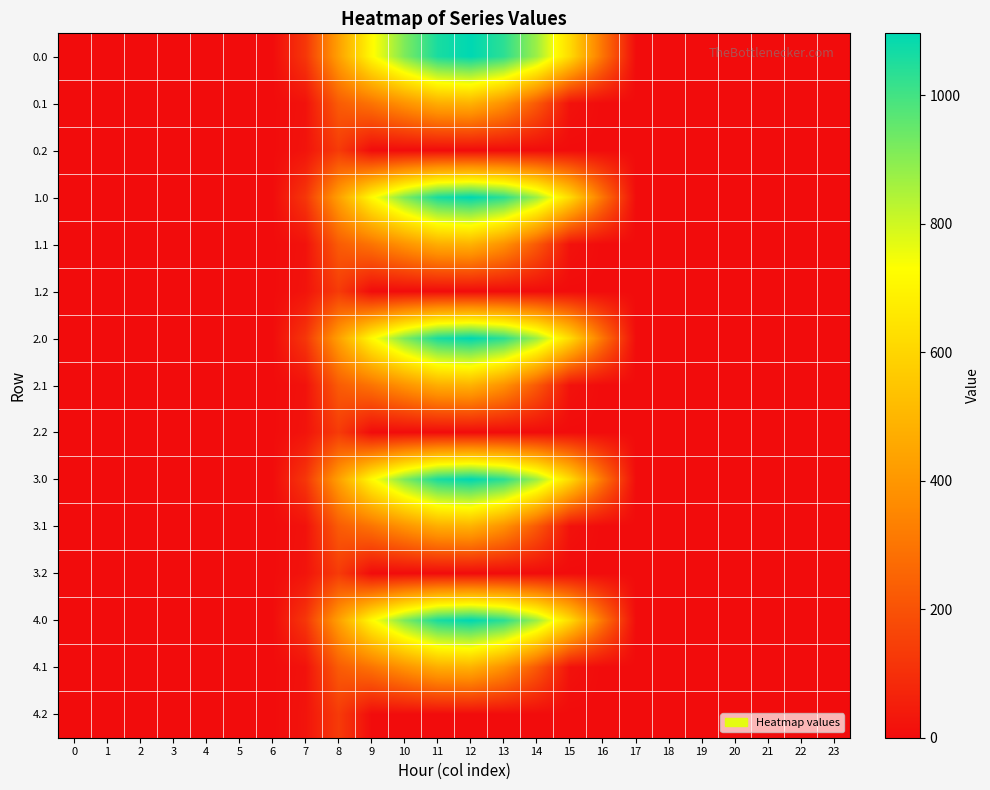

Reading left to right, extract all data points from this chart.

0.0: 0=0.0	1=0.0	2=0.0	3=0.0	4=0.0	5=0.0	6=0.0	7=120.6	8=430.3	9=716.9	10=916.2	11=1060.3	12=1096.7	13=1032.9	14=870.6	15=615.9	16=294.5	17=0.0	18=0.0	19=0.0	20=0.0	21=0.0	22=0.0	23=0.0
0.1: 0=0.0	1=0.0	2=0.0	3=0.0	4=0.0	5=0.0	6=0.0	7=17.7	8=227.5	9=295.9	10=388.1	11=471.7	12=485.4	13=382.7	14=219.2	15=17.3	16=0.0	17=0.0	18=0.0	19=0.0	20=0.0	21=0.0	22=0.0	23=0.0
0.2: 0=0.0	1=0.0	2=0.0	3=0.0	4=0.0	5=0.0	6=0.0	7=22.3	8=134.2	9=0.0	10=0.0	11=0.0	12=0.0	13=0.0	14=0.0	15=0.0	16=0.0	17=0.0	18=0.0	19=0.0	20=0.0	21=0.0	22=0.0	23=0.0
1.0: 0=0.0	1=0.0	2=0.0	3=0.0	4=0.0	5=0.0	6=0.0	7=120.6	8=430.3	9=716.9	10=916.2	11=1060.3	12=1096.7	13=1032.9	14=870.6	15=615.9	16=294.5	17=0.0	18=0.0	19=0.0	20=0.0	21=0.0	22=0.0	23=0.0
1.1: 0=0.0	1=0.0	2=0.0	3=0.0	4=0.0	5=0.0	6=0.0	7=17.7	8=227.5	9=295.9	10=388.1	11=471.7	12=485.4	13=382.7	14=219.2	15=17.3	16=0.0	17=0.0	18=0.0	19=0.0	20=0.0	21=0.0	22=0.0	23=0.0
1.2: 0=0.0	1=0.0	2=0.0	3=0.0	4=0.0	5=0.0	6=0.0	7=22.3	8=134.2	9=0.0	10=0.0	11=0.0	12=0.0	13=0.0	14=0.0	15=0.0	16=0.0	17=0.0	18=0.0	19=0.0	20=0.0	21=0.0	22=0.0	23=0.0
2.0: 0=0.0	1=0.0	2=0.0	3=0.0	4=0.0	5=0.0	6=0.0	7=120.6	8=430.3	9=716.9	10=916.2	11=1060.3	12=1096.7	13=1032.9	14=870.6	15=615.9	16=294.5	17=0.0	18=0.0	19=0.0	20=0.0	21=0.0	22=0.0	23=0.0
2.1: 0=0.0	1=0.0	2=0.0	3=0.0	4=0.0	5=0.0	6=0.0	7=17.7	8=227.5	9=295.9	10=388.1	11=471.7	12=485.4	13=382.7	14=219.2	15=17.3	16=0.0	17=0.0	18=0.0	19=0.0	20=0.0	21=0.0	22=0.0	23=0.0
2.2: 0=0.0	1=0.0	2=0.0	3=0.0	4=0.0	5=0.0	6=0.0	7=22.3	8=134.2	9=0.0	10=0.0	11=0.0	12=0.0	13=0.0	14=0.0	15=0.0	16=0.0	17=0.0	18=0.0	19=0.0	20=0.0	21=0.0	22=0.0	23=0.0
3.0: 0=0.0	1=0.0	2=0.0	3=0.0	4=0.0	5=0.0	6=0.0	7=120.6	8=430.3	9=716.9	10=916.2	11=1060.3	12=1096.7	13=1032.9	14=870.6	15=615.9	16=294.5	17=0.0	18=0.0	19=0.0	20=0.0	21=0.0	22=0.0	23=0.0
3.1: 0=0.0	1=0.0	2=0.0	3=0.0	4=0.0	5=0.0	6=0.0	7=17.7	8=227.5	9=295.9	10=388.1	11=471.7	12=485.4	13=382.7	14=219.2	15=17.3	16=0.0	17=0.0	18=0.0	19=0.0	20=0.0	21=0.0	22=0.0	23=0.0
3.2: 0=0.0	1=0.0	2=0.0	3=0.0	4=0.0	5=0.0	6=0.0	7=22.3	8=134.2	9=0.0	10=0.0	11=0.0	12=0.0	13=0.0	14=0.0	15=0.0	16=0.0	17=0.0	18=0.0	19=0.0	20=0.0	21=0.0	22=0.0	23=0.0
4.0: 0=0.0	1=0.0	2=0.0	3=0.0	4=0.0	5=0.0	6=0.0	7=120.6	8=430.3	9=716.9	10=916.2	11=1060.3	12=1096.7	13=1032.9	14=870.6	15=615.9	16=294.5	17=0.0	18=0.0	19=0.0	20=0.0	21=0.0	22=0.0	23=0.0
4.1: 0=0.0	1=0.0	2=0.0	3=0.0	4=0.0	5=0.0	6=0.0	7=17.7	8=227.5	9=295.9	10=388.1	11=471.7	12=485.4	13=382.7	14=219.2	15=17.3	16=0.0	17=0.0	18=0.0	19=0.0	20=0.0	21=0.0	22=0.0	23=0.0
4.2: 0=0.0	1=0.0	2=0.0	3=0.0	4=0.0	5=0.0	6=0.0	7=22.3	8=134.2	9=0.0	10=0.0	11=0.0	12=0.0	13=0.0	14=0.0	15=0.0	16=0.0	17=0.0	18=0.0	19=0.0	20=0.0	21=0.0	22=0.0	23=0.0